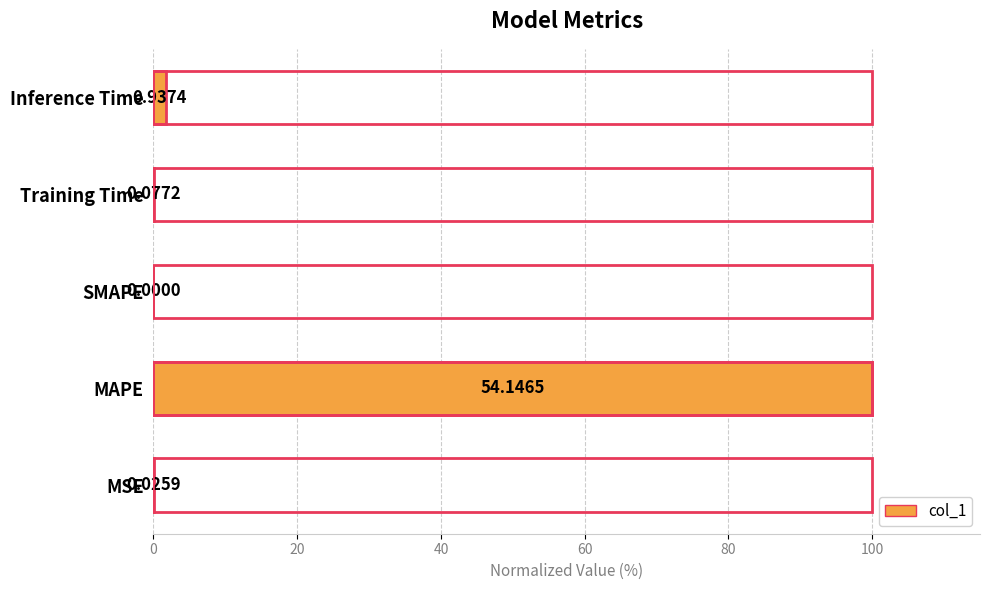

What is the sum of the values at MAPE and Inference Time?

101.7